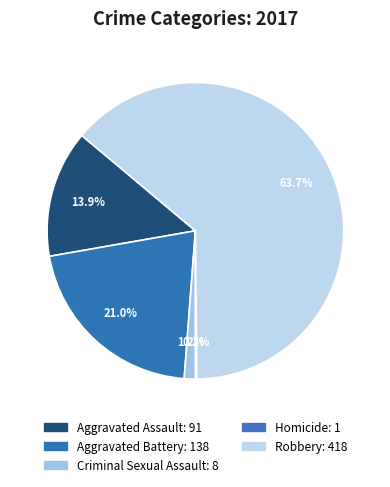

What is the change in value from Criminal Sexual Assault to Robbery?

+410